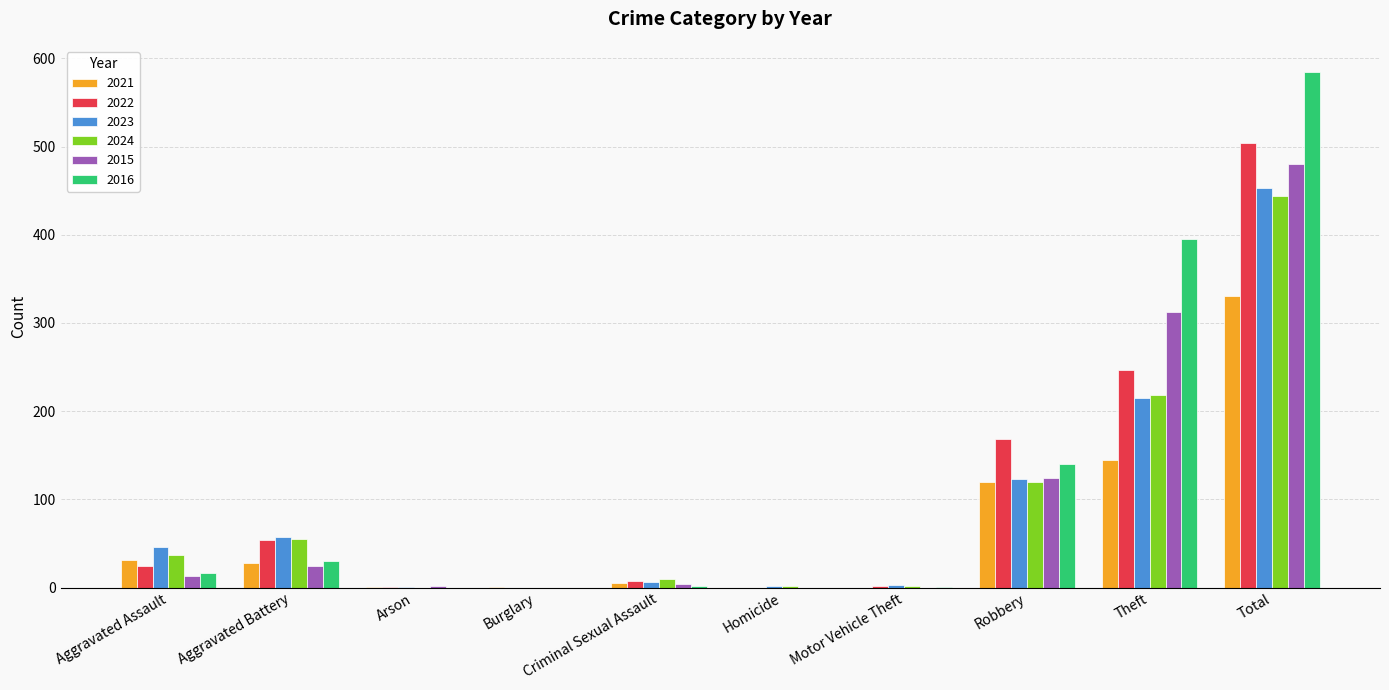

Is the value of 2016 at Theft greater than the value of 2024 at Aggravated Battery?

Yes